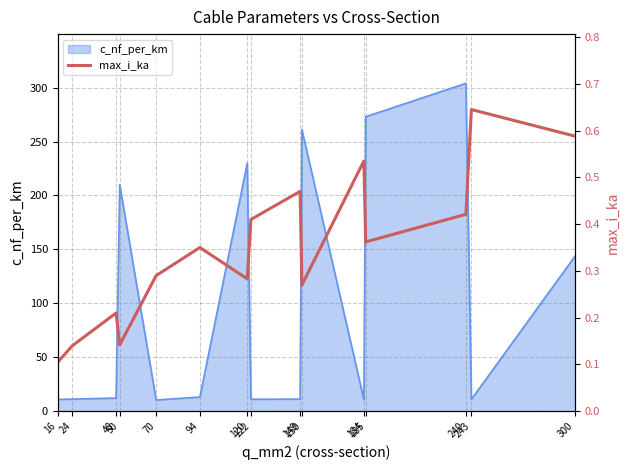

At which category does the data reach its first local peak?

48